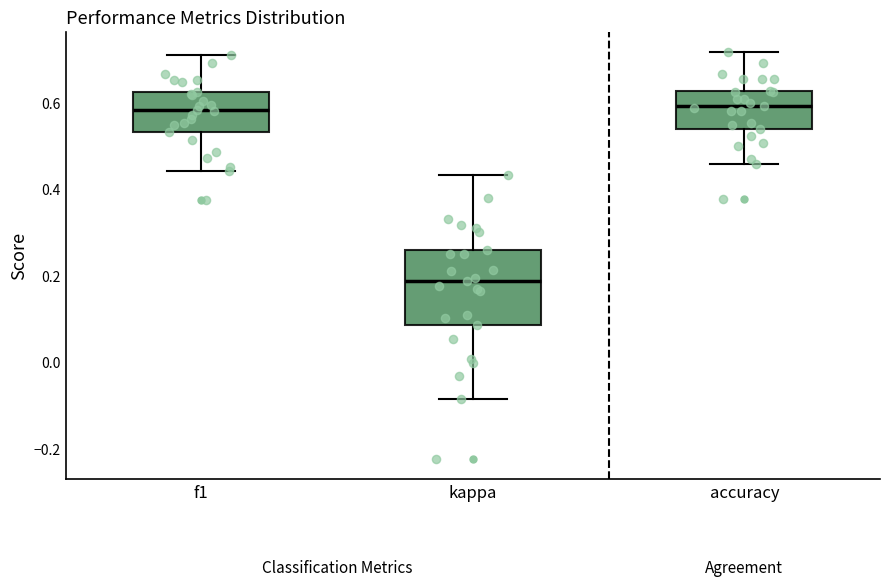

Comparing the boxes themselves (not the whiskers), which one is the tallest?

kappa